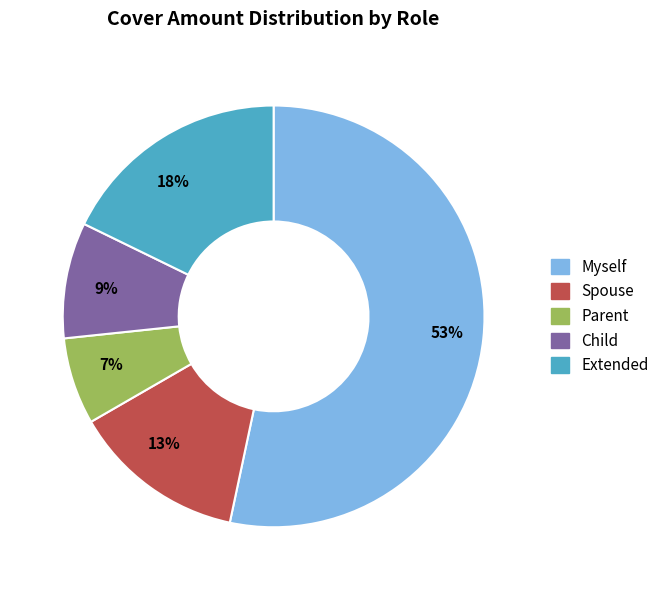

Which has a higher value, Extended or Child?

Extended